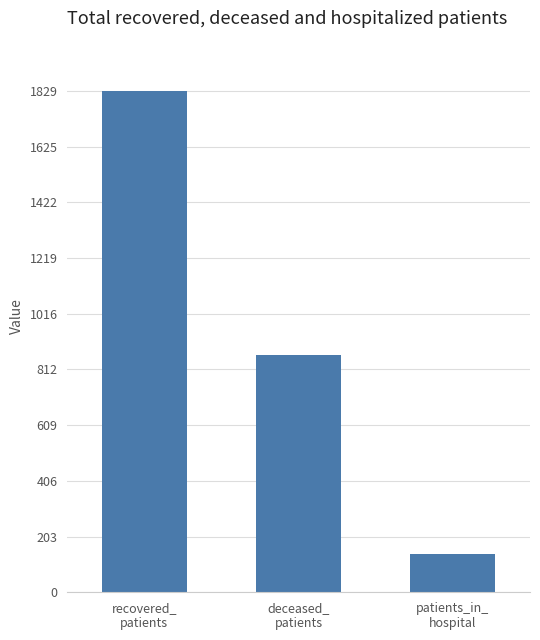

The value at deceased_
patients is 865. True or false?

True